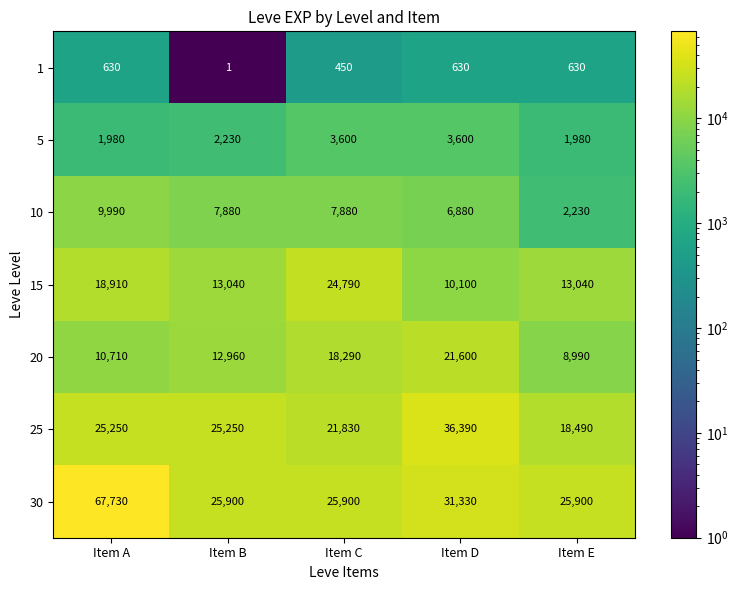

What is the highest value of the 30 series?

67730